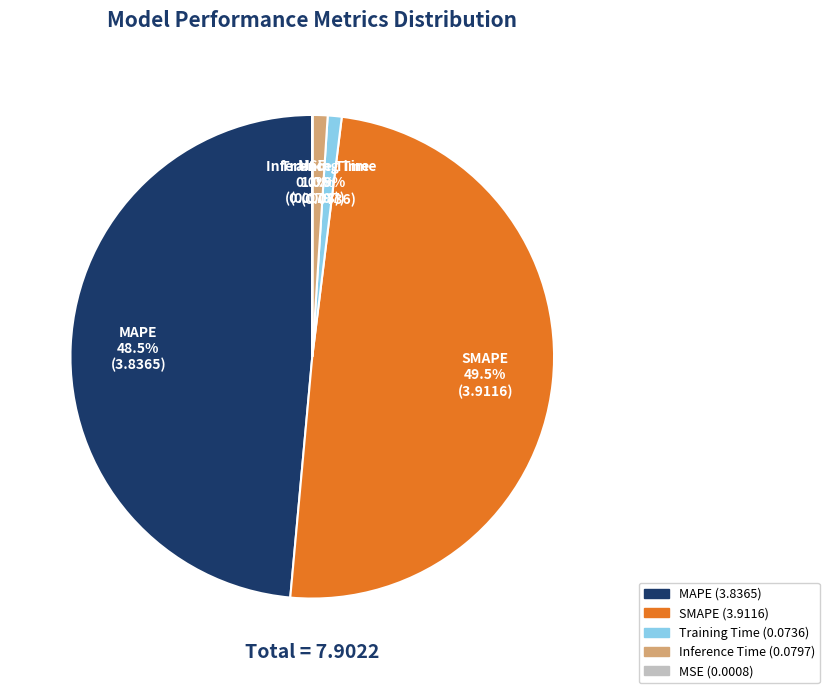

To the nearest percent, what is the difference between the MAPE and Training Time slice percentages?

48%